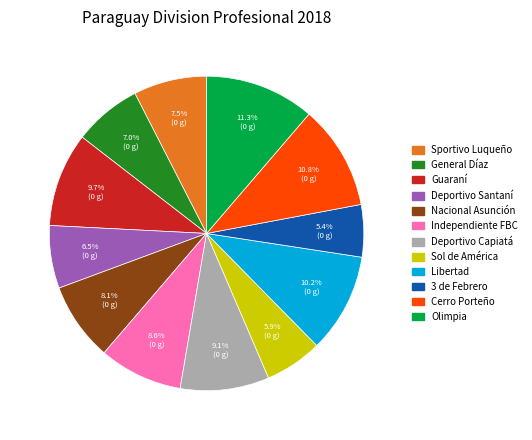

What percentage is NOT represented by Sportivo Luqueño?

92.5%